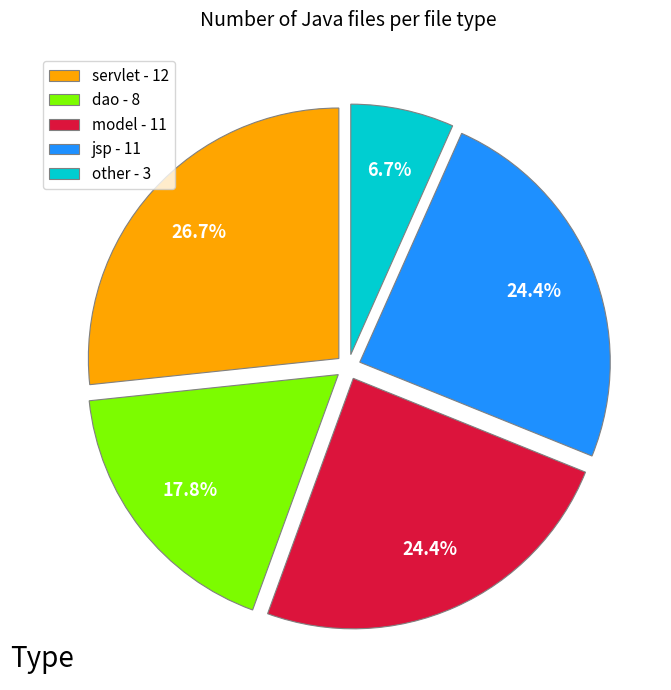

What is the largest slice in the pie chart?

servlet